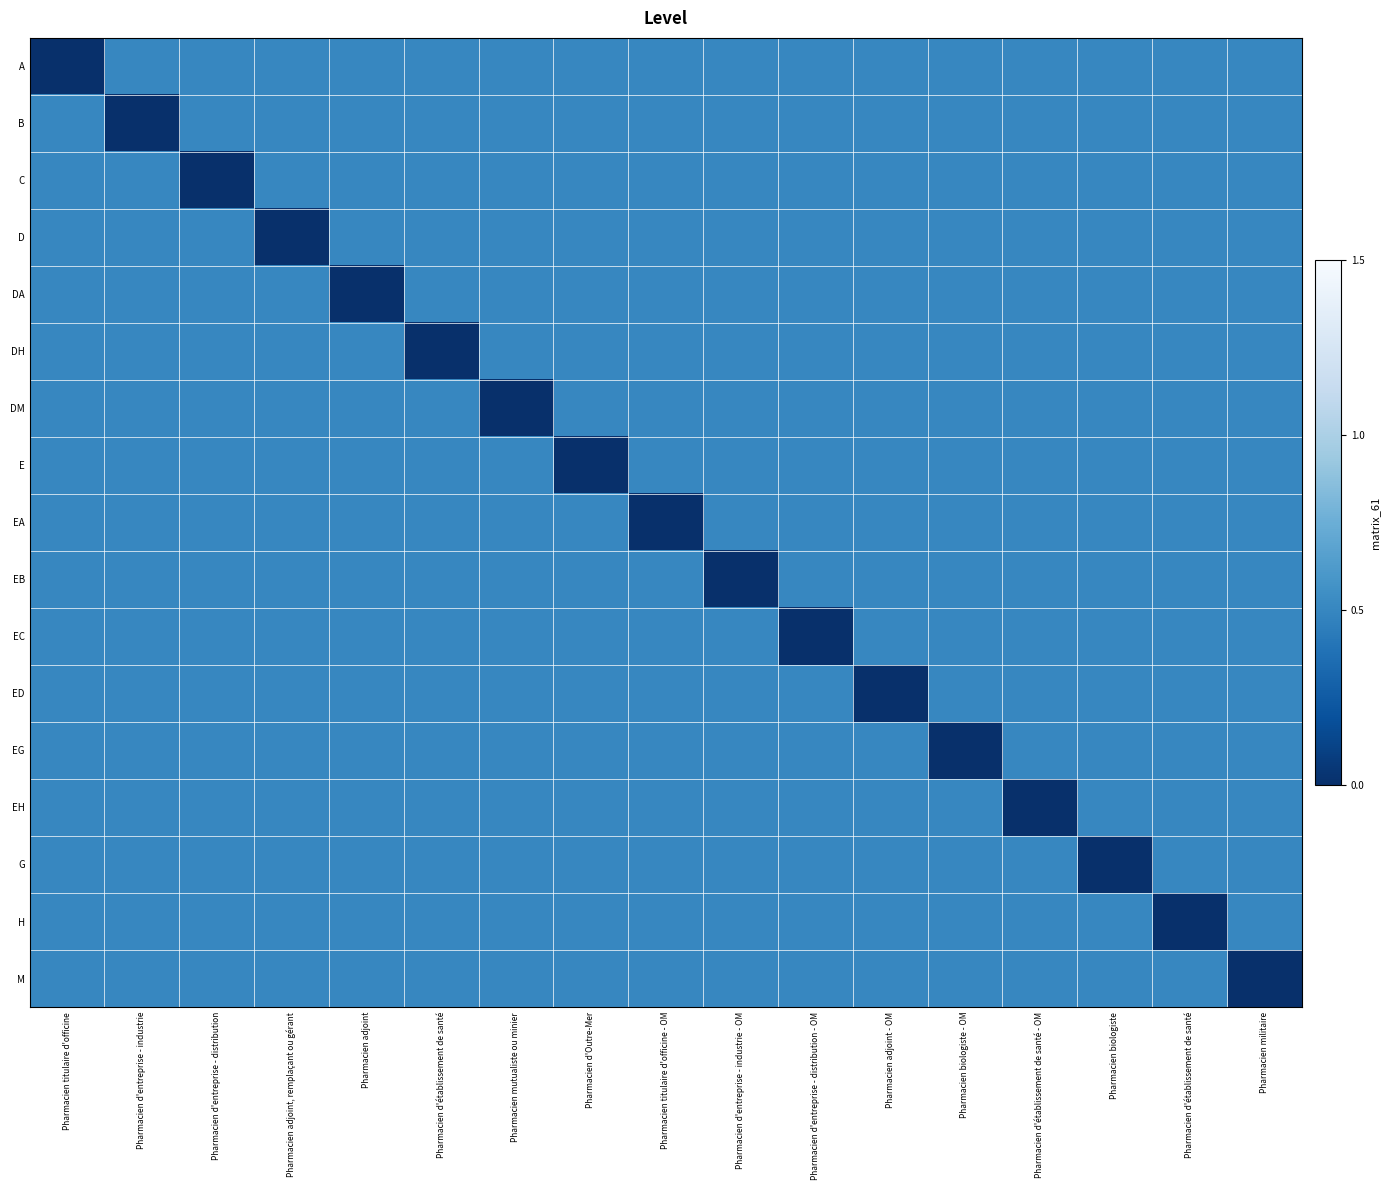

What is the spread (max minus min) of values at Pharmacien biologiste - OM?

0.5